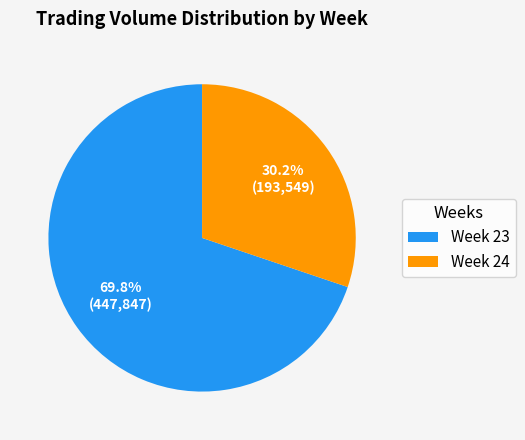

What is the ratio of the value at Week 24 to the value at Week 23?

0.4